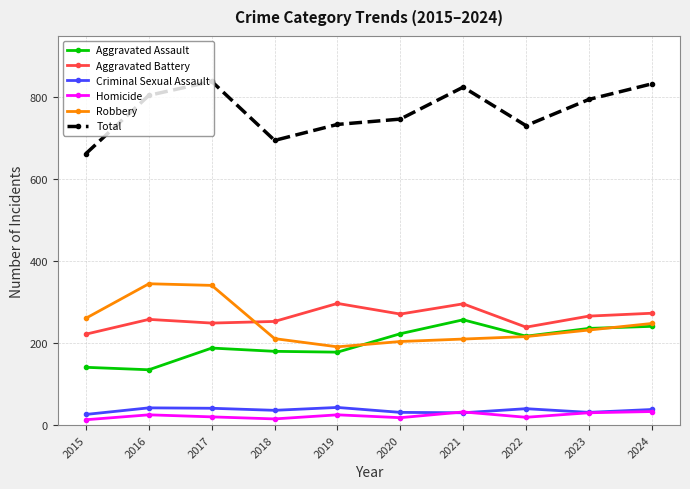

Which series has the widest spread of values?

Total